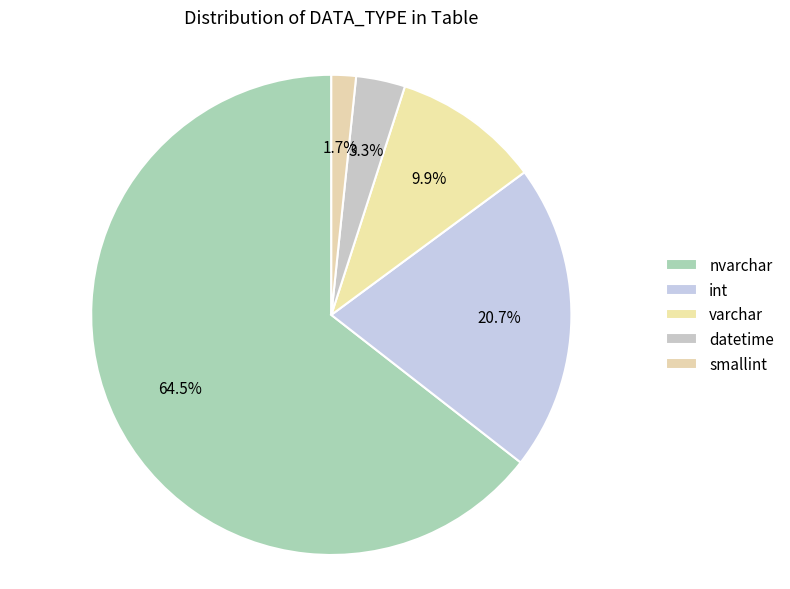

Which slice is the largest?

nvarchar